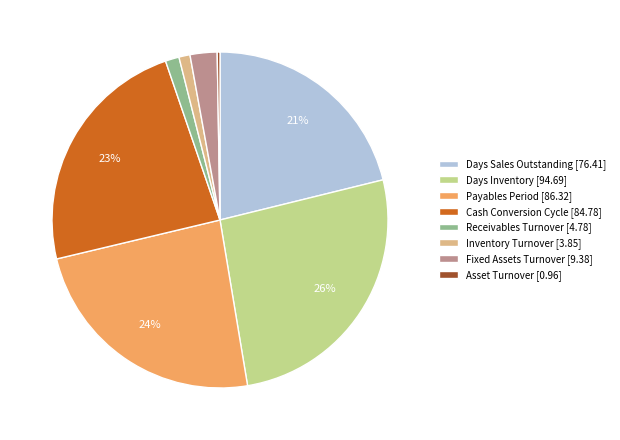

What percentage is the Receivables Turnover slice, to the nearest percent?

1%